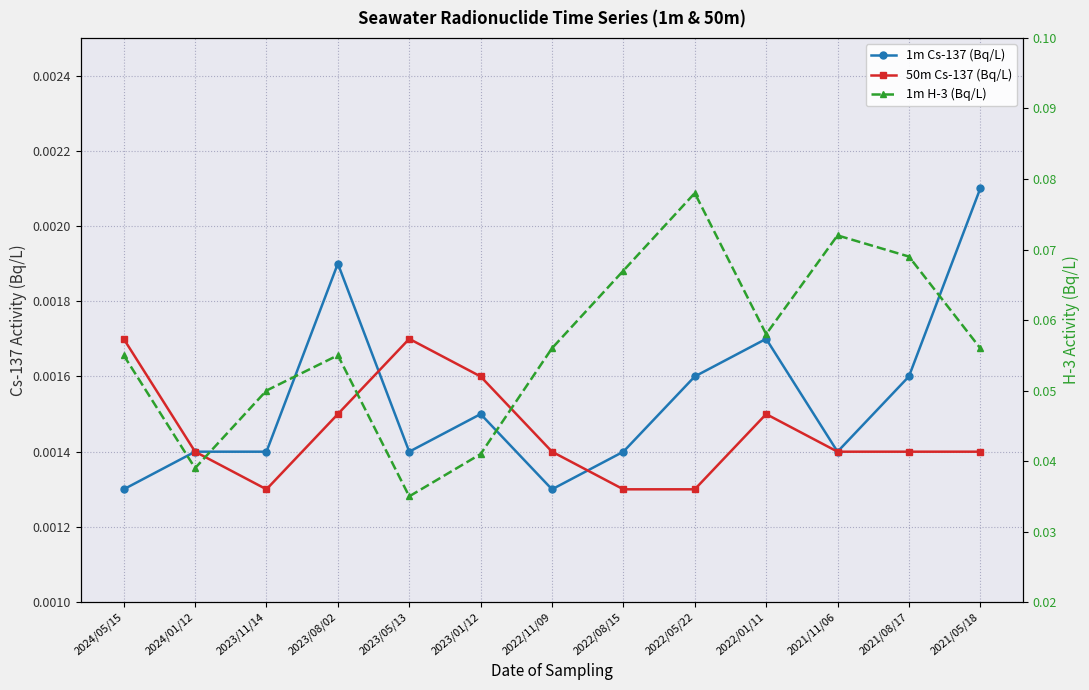

List the series in order of their peak value, highest first.

1m H-3 (Bq/L), 1m Cs-137 (Bq/L), 50m Cs-137 (Bq/L)